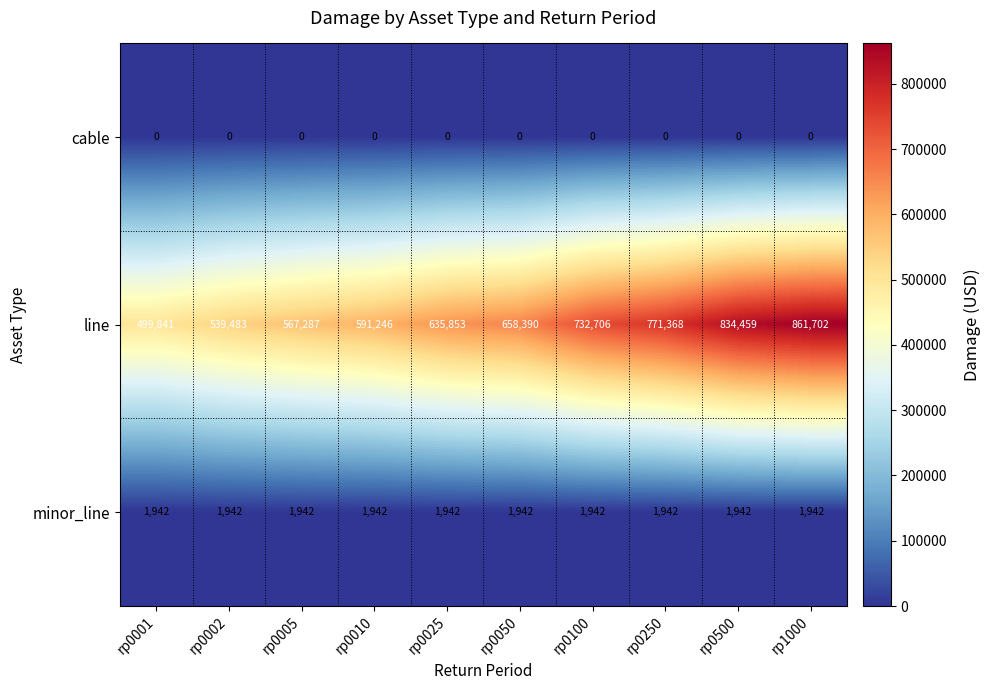

Is the value of minor_line at rp0025 greater than the value of line at rp0025?

No